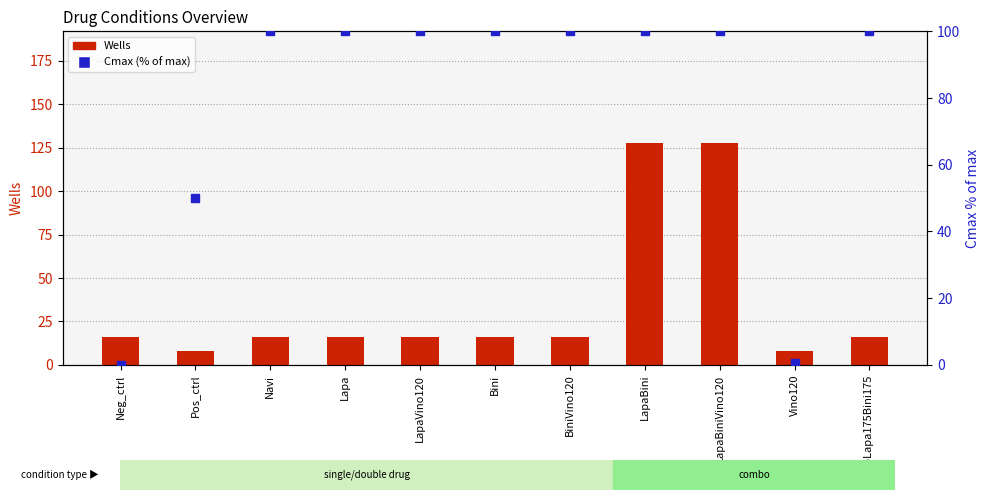

At how many categories does at least one series exceed 74?

8